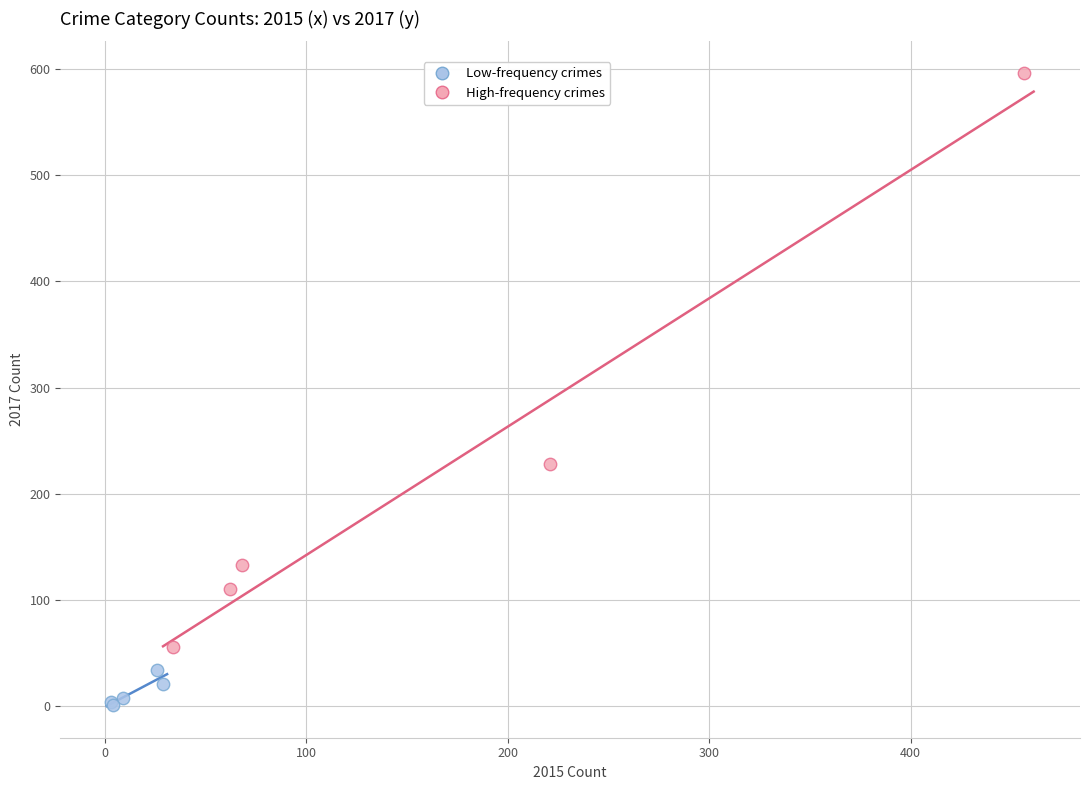

Which series reaches the minimum Y coordinate?

Low-frequency crimes